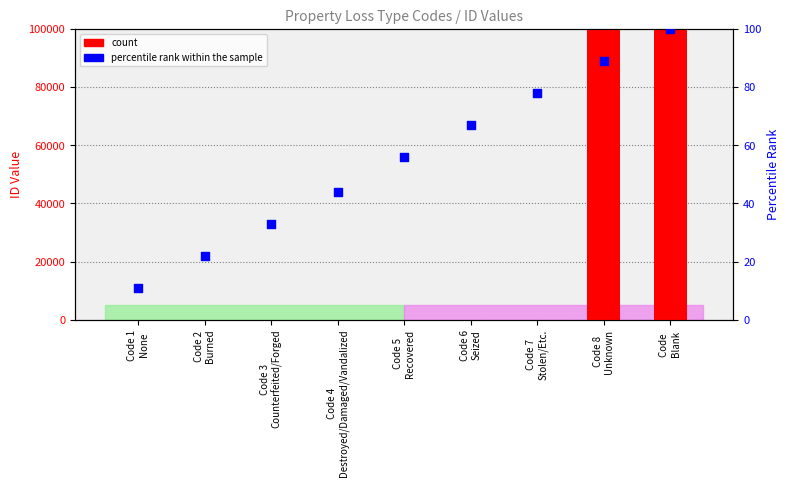

At how many categories does at least one series exceed 88462?

2